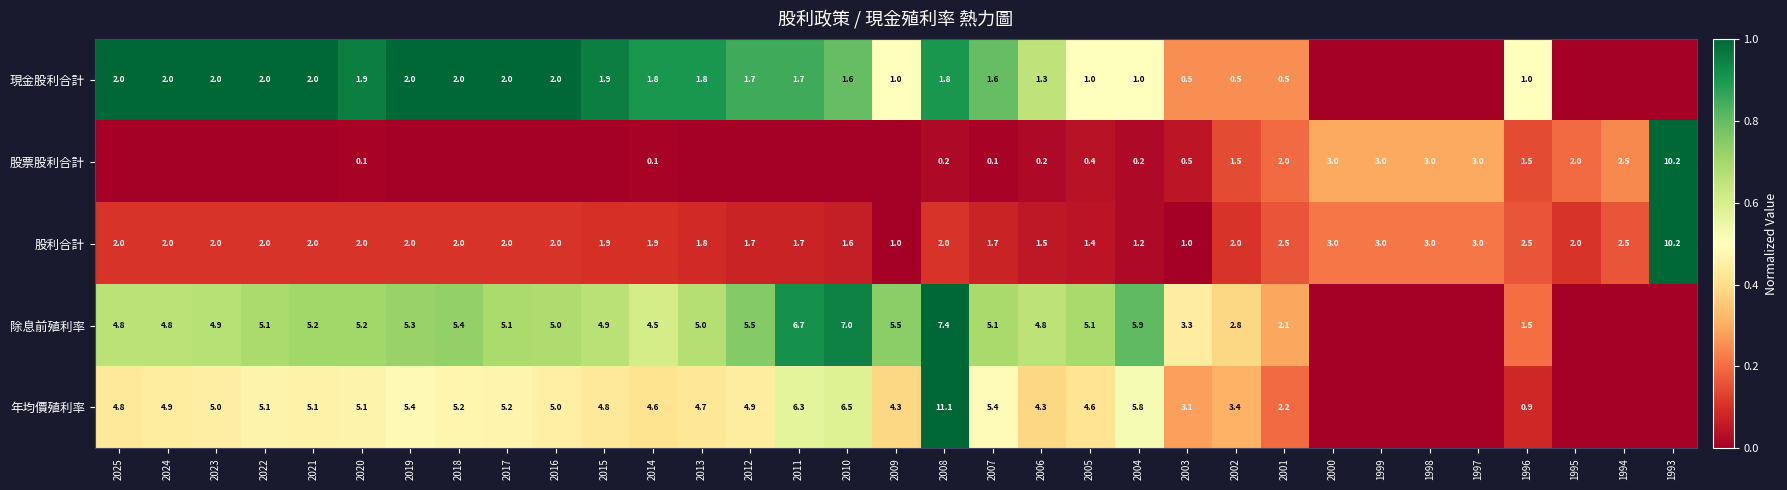

At which category is the sum across all series the highest?

2008